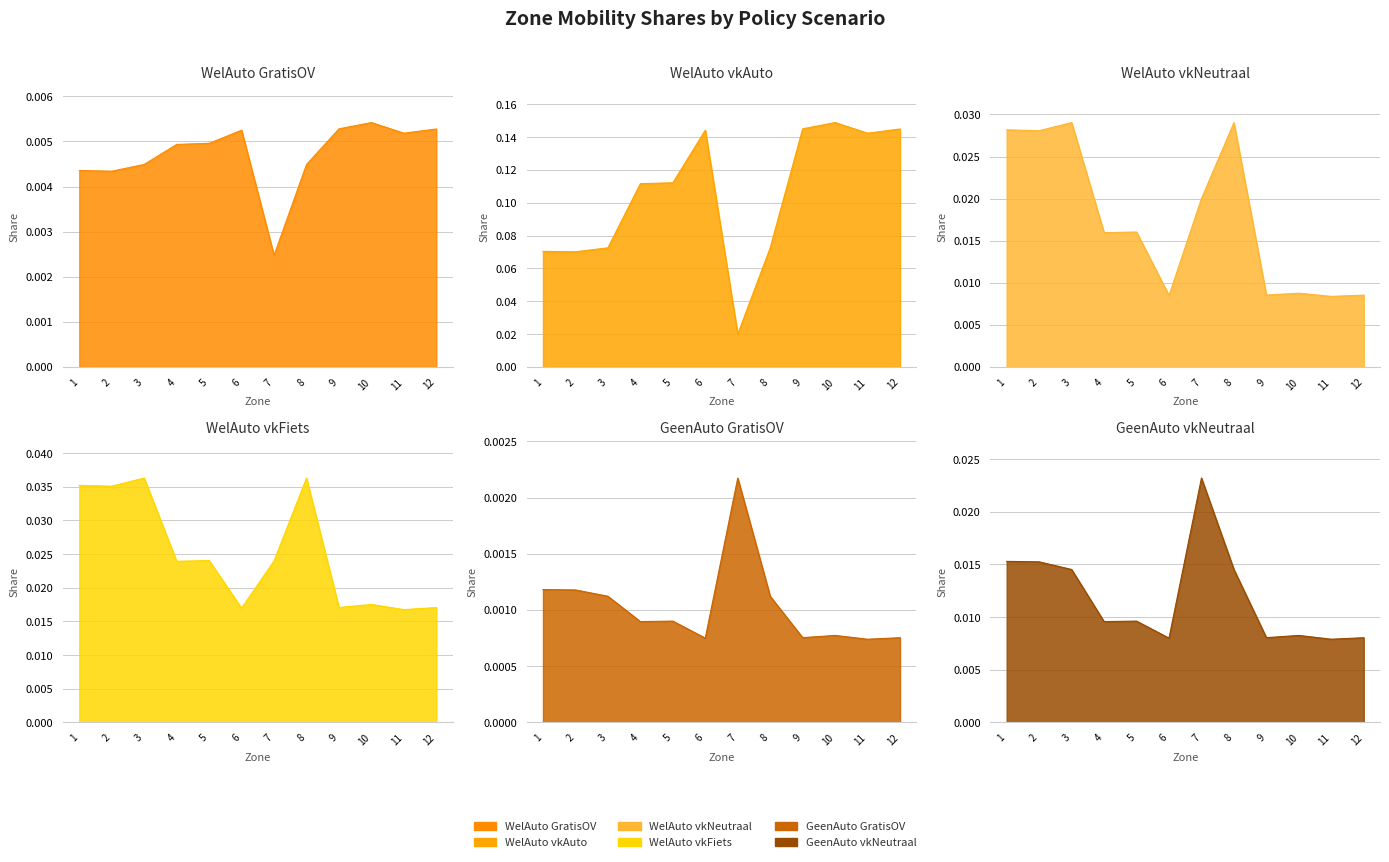

True or false: WelAuto_vkAuto_laag has more than 1 points higher than both neighbors.

True